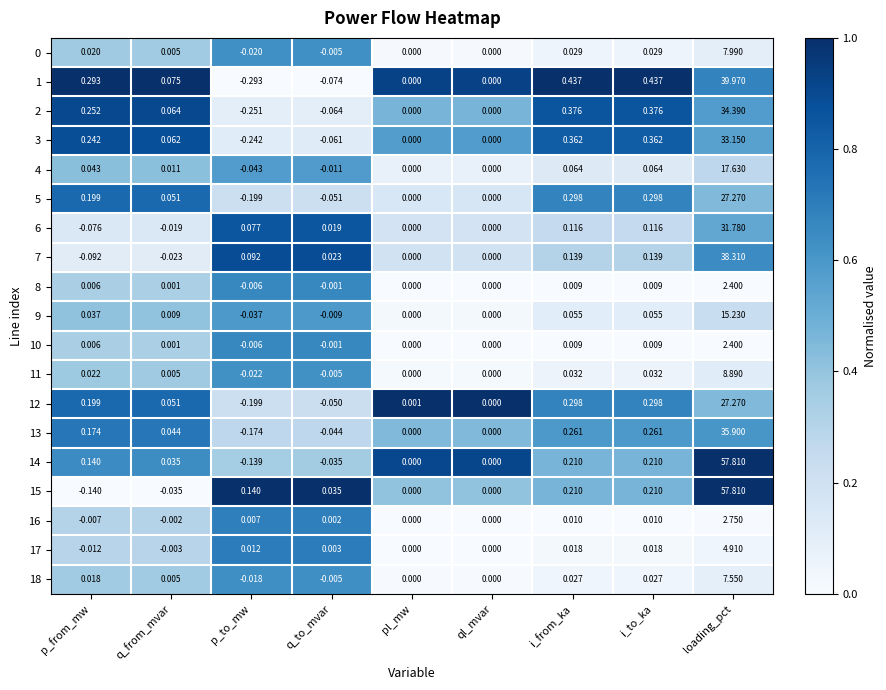

Which label corresponds to the largest value in the chart?

loading_pct